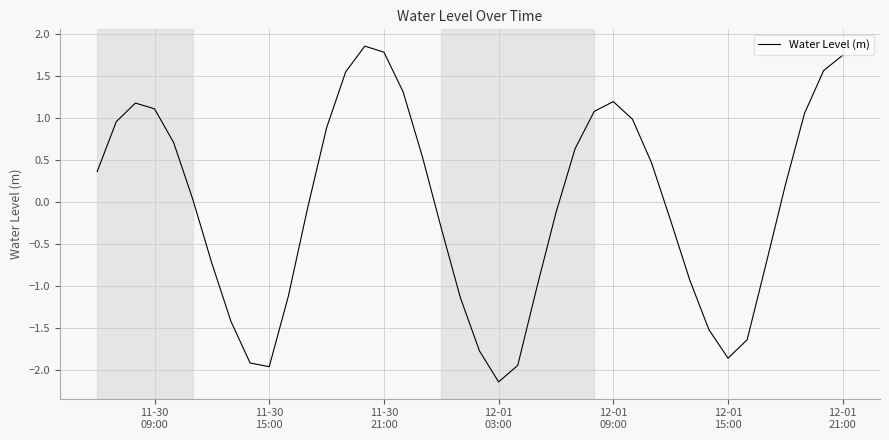

Does the chart have visible grid lines?

Yes